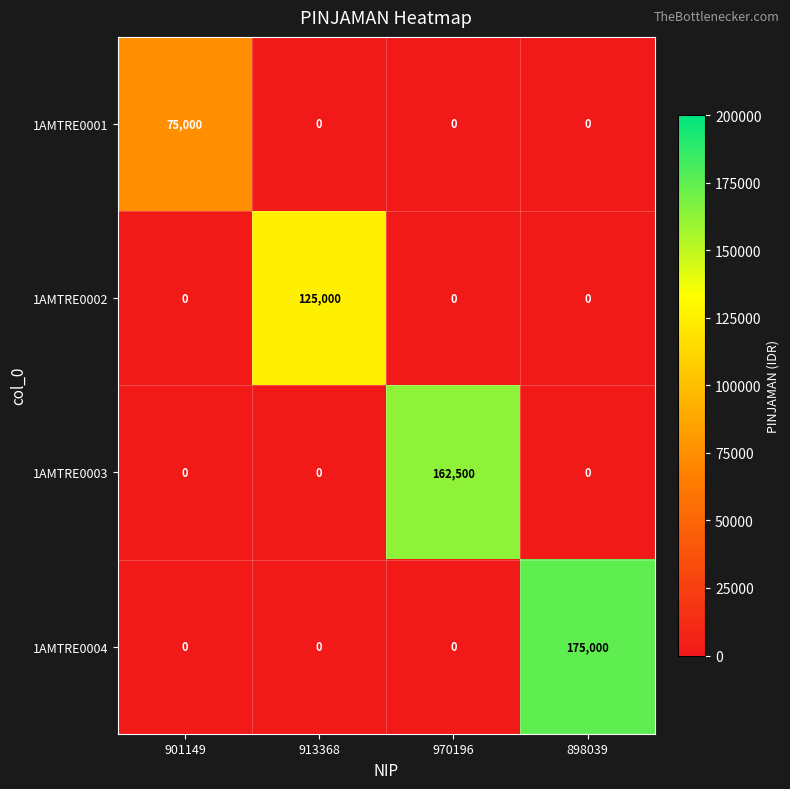

Reading right to left, what are all the values shown in this chart?

1AMTRE0001: 0	0	0	75000
1AMTRE0002: 0	0	125000	0
1AMTRE0003: 0	162500	0	0
1AMTRE0004: 175000	0	0	0